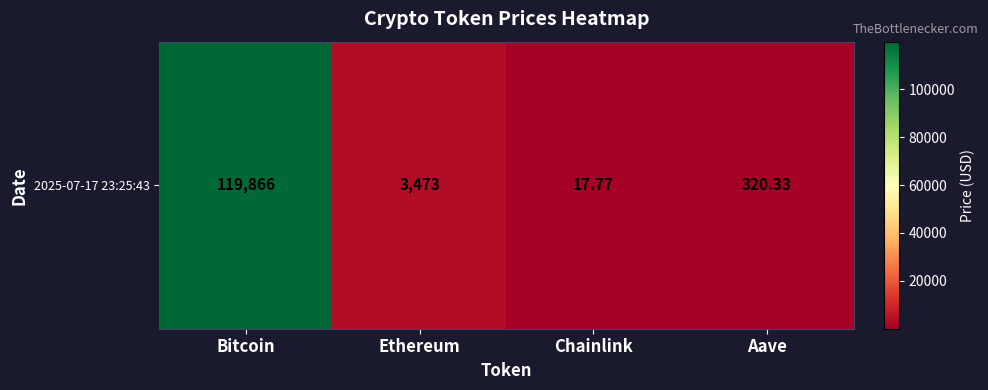

How many data points are above 3472?

2